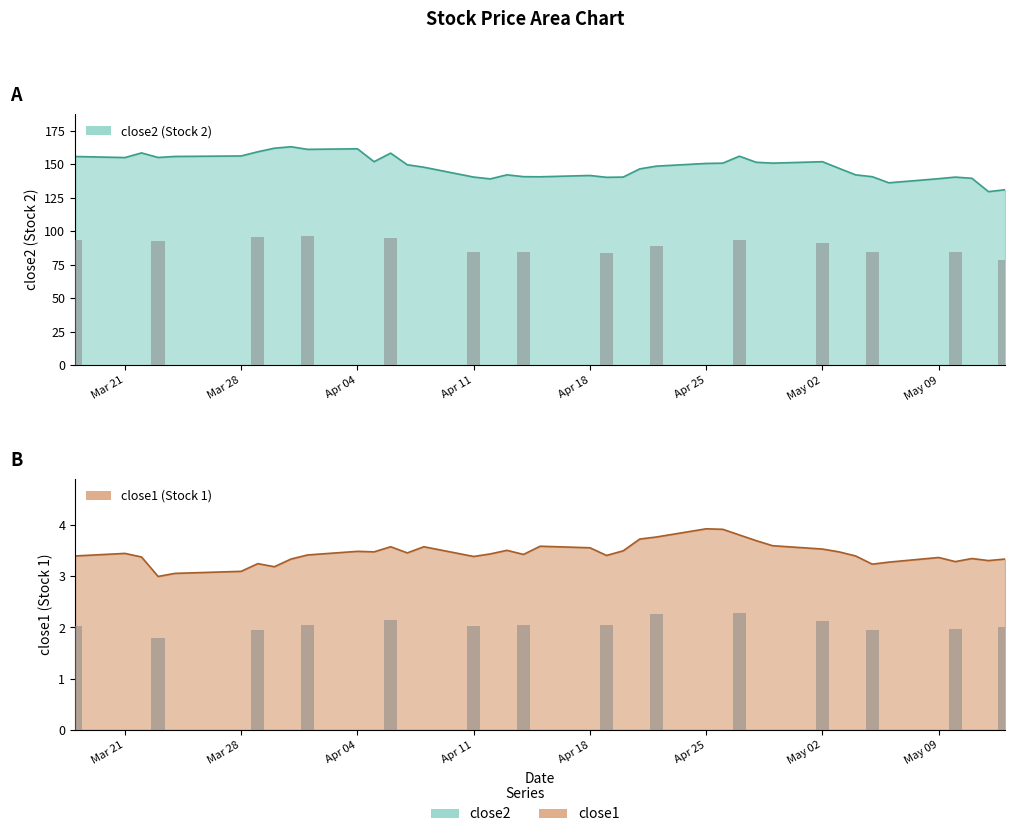

True or false: close1 has a value of 3.3 at 2016-05-10.

True